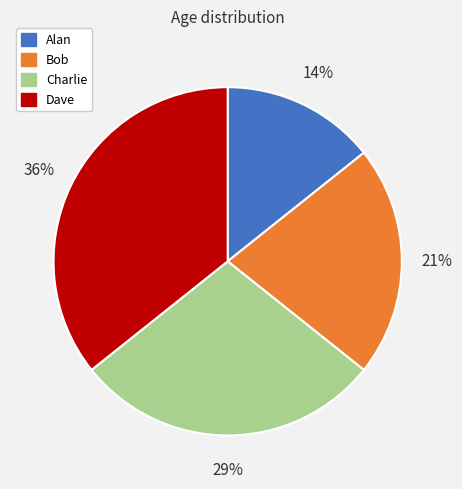

Combined, do Charlie and Alan account for over 50%?

No